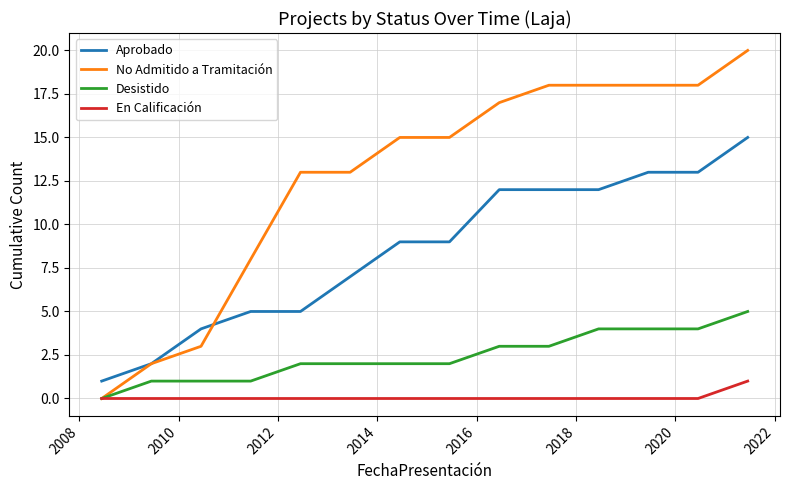

What is the difference between the maximum and second lowest values in the Aprobado series?

13